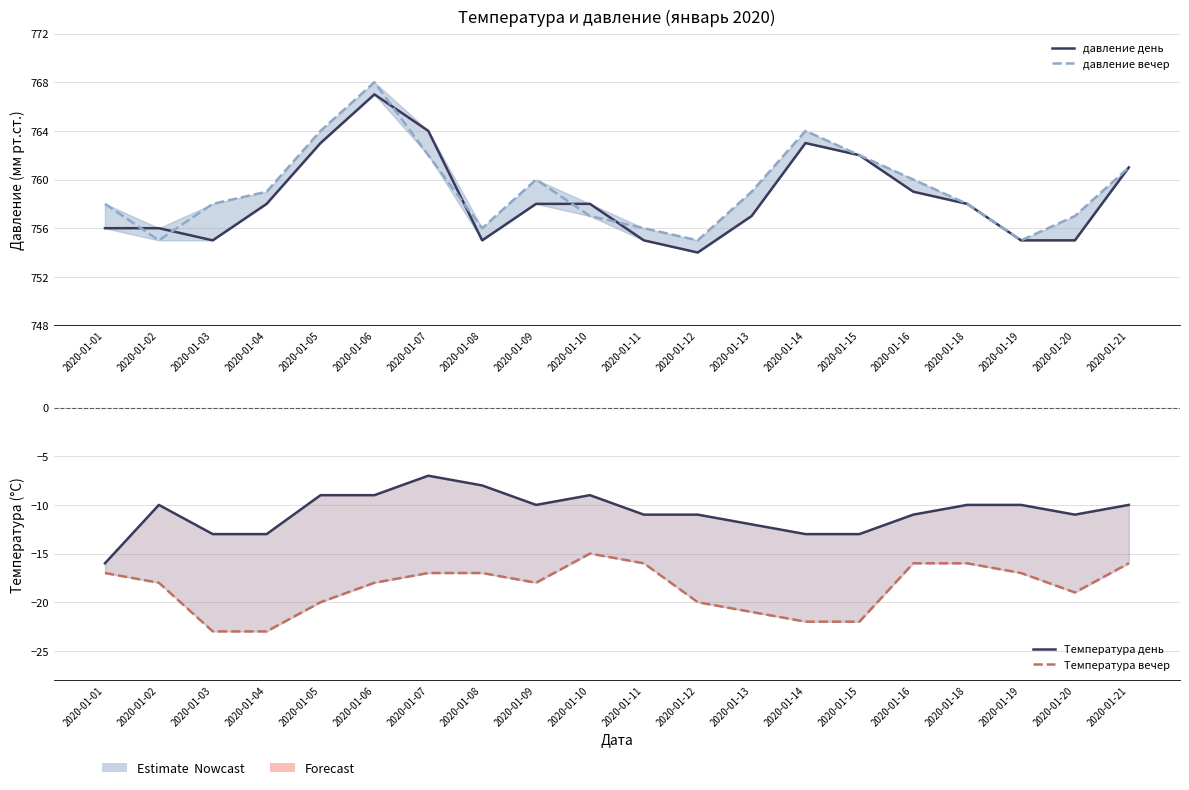

True or false: Температура день and давление вечер intersect in this chart.

False